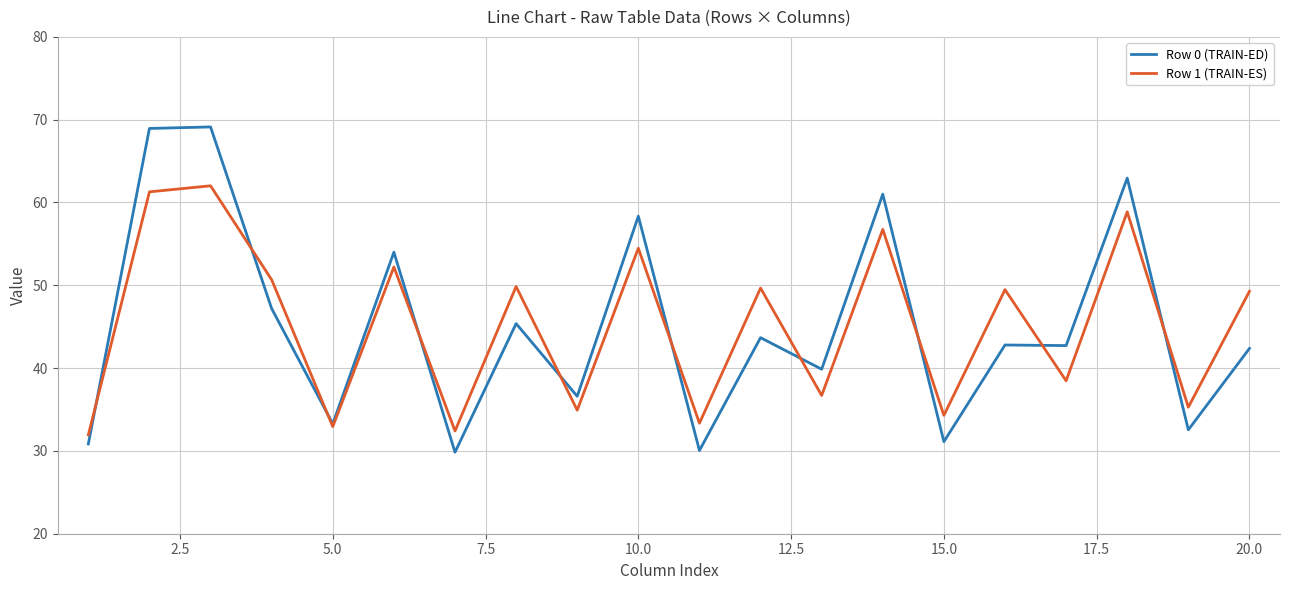

List the series in order of their peak value, lowest first.

Row 1 (TRAIN-ES), Row 0 (TRAIN-ED)